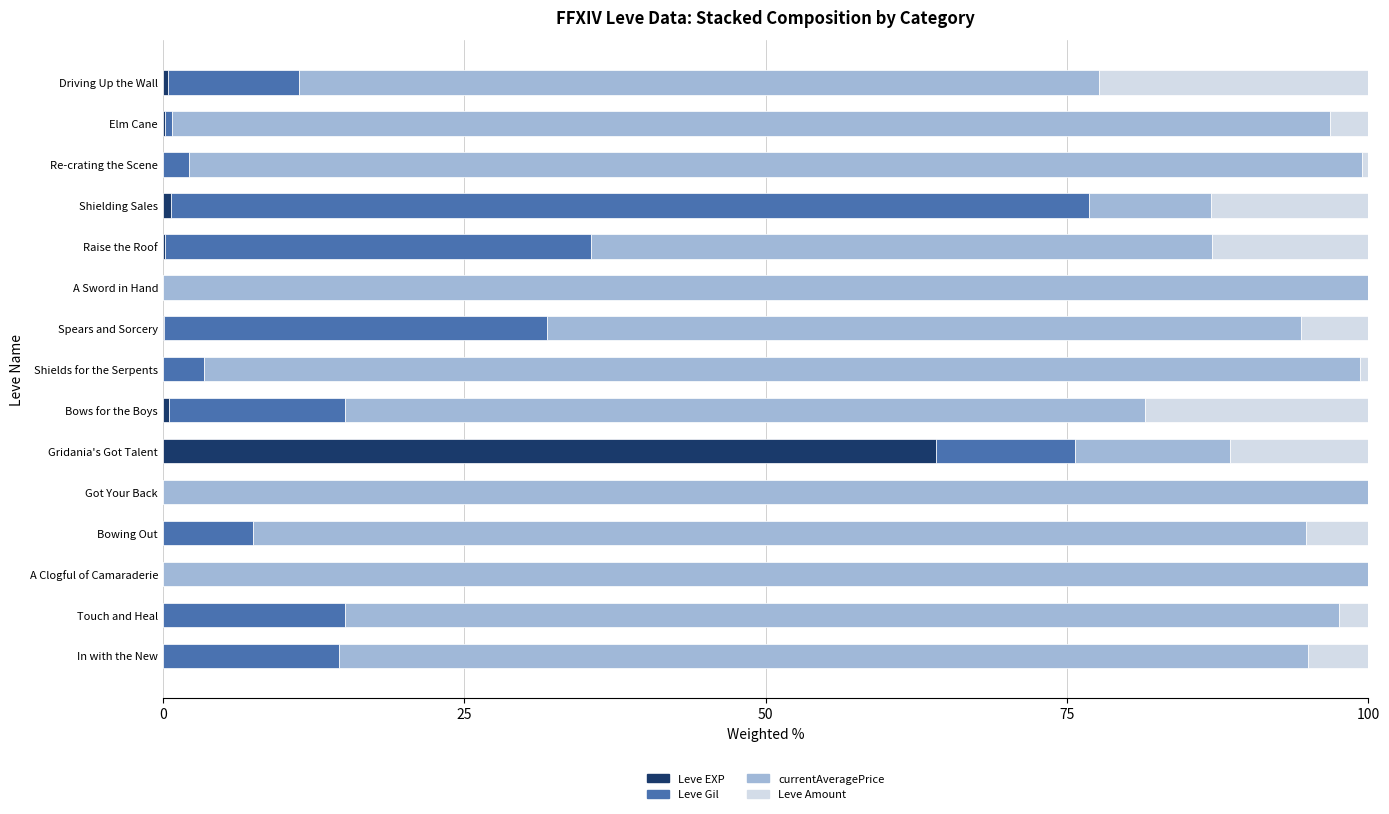

What is the maximum value for Leve EXP?

64.2